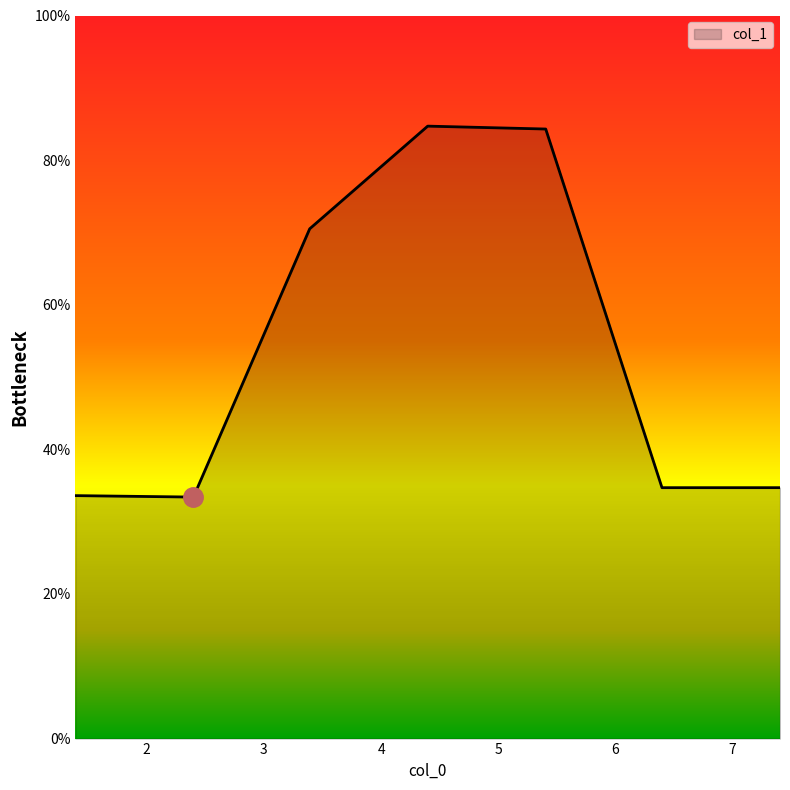

True or false: the data has more than 2 interior local peaks.

False